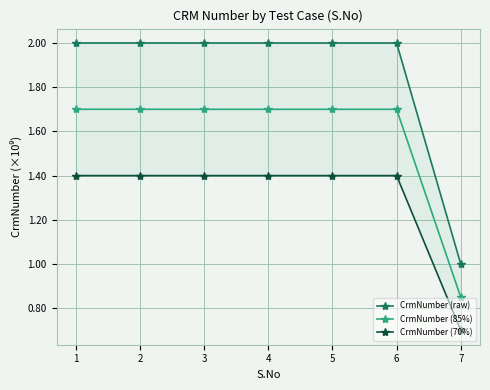

Rank the series by their maximum value, from highest to lowest.

CrmNumber (raw), CrmNumber (85%), CrmNumber (70%)